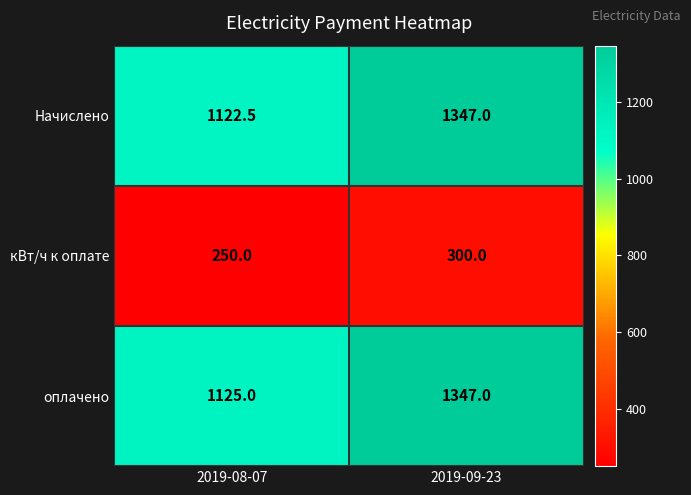

Rank the categories by Начислено value from highest to lowest.

2019-09-23, 2019-08-07